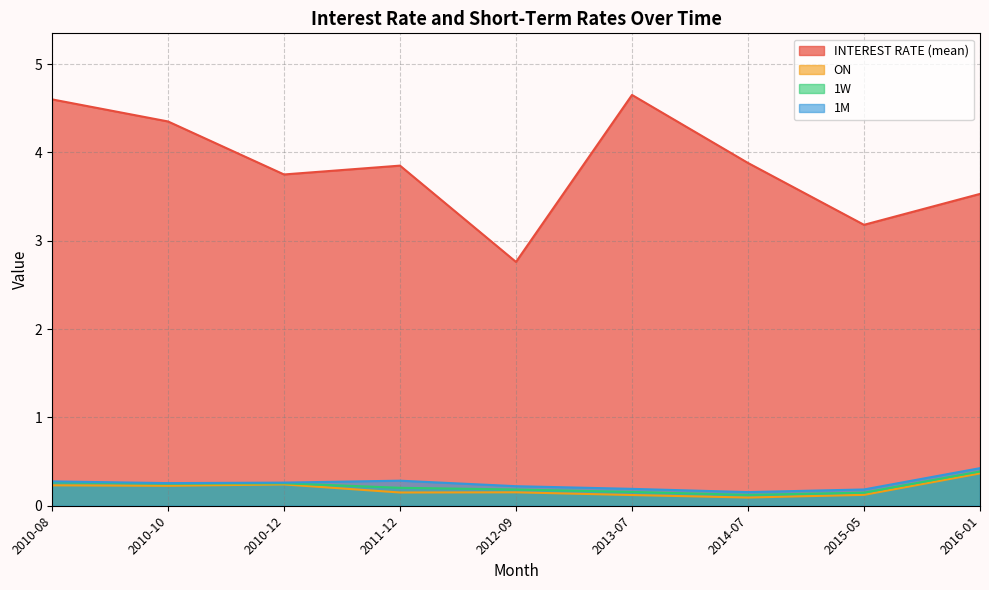

What is the difference between the second highest and second lowest values in the 1M series?

0.1